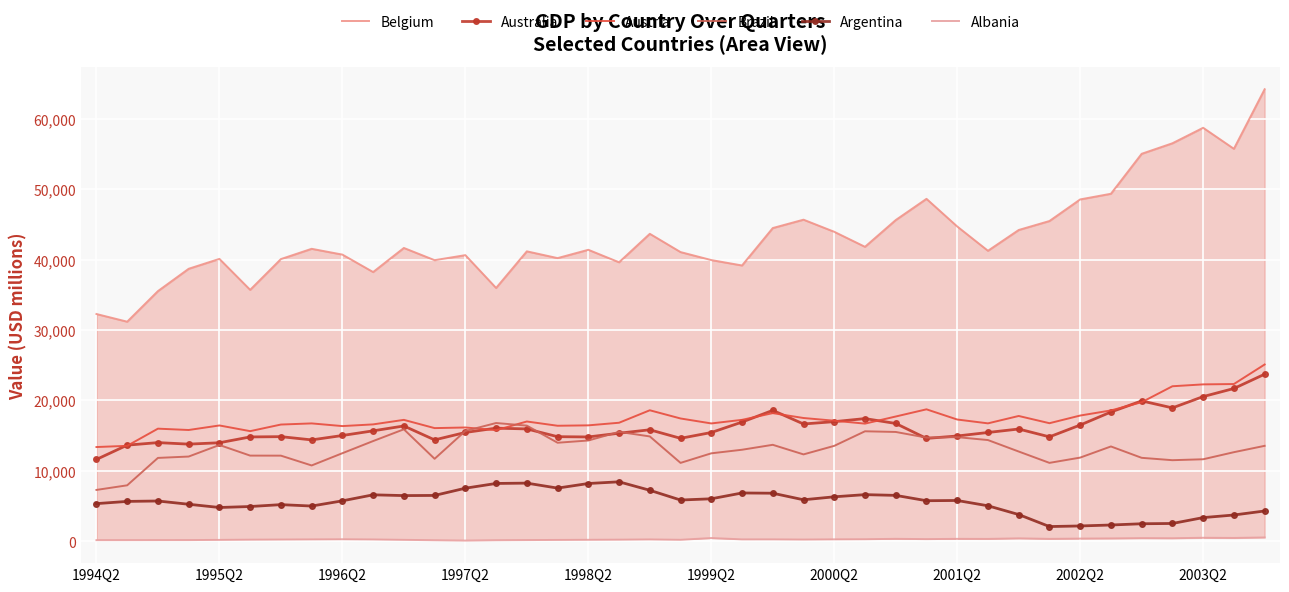

How many distinct data groups are displayed?

6